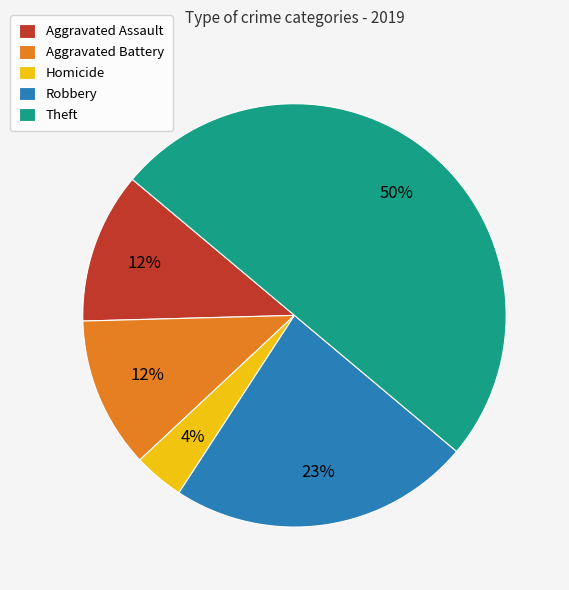

Which slice is the largest?

Theft